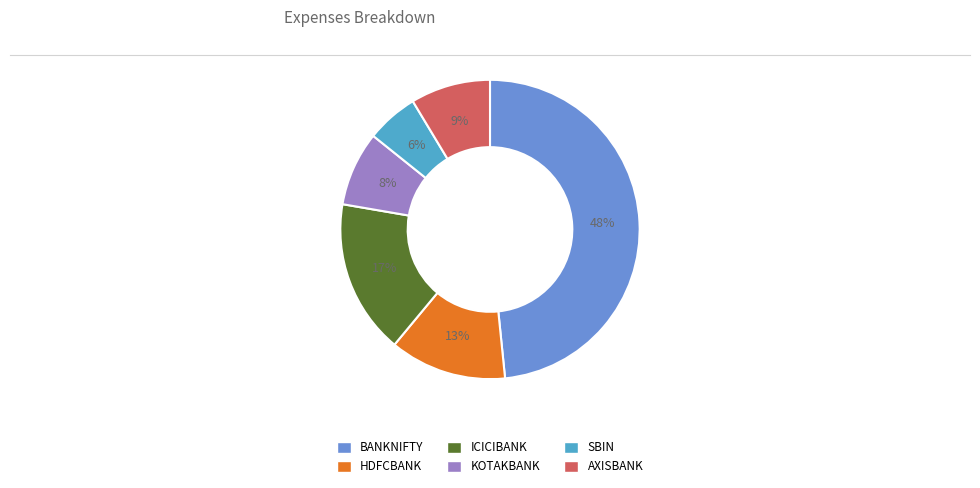

To the nearest percent, what portion does BANKNIFTY represent?

48%